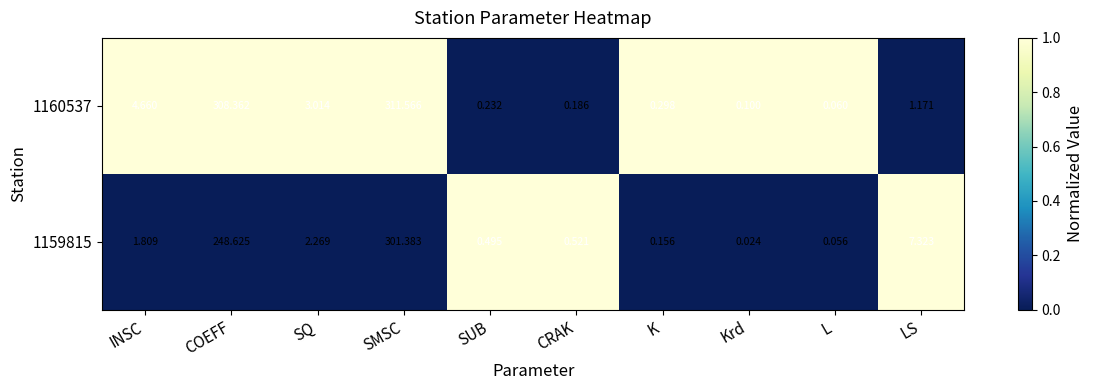

At which label is 1160537 closest to 155?

INSC